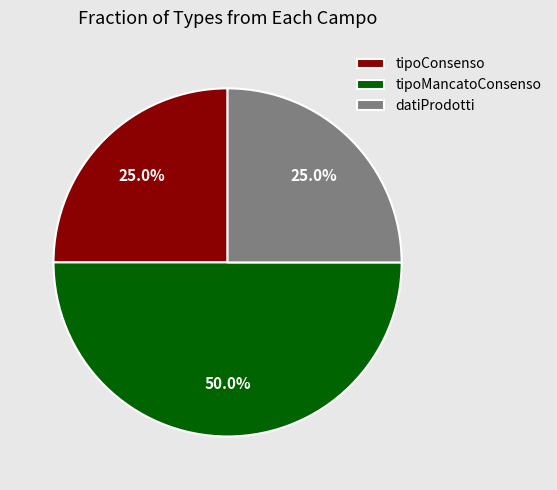

Which category has the biggest portion of the pie?

tipoMancatoConsenso